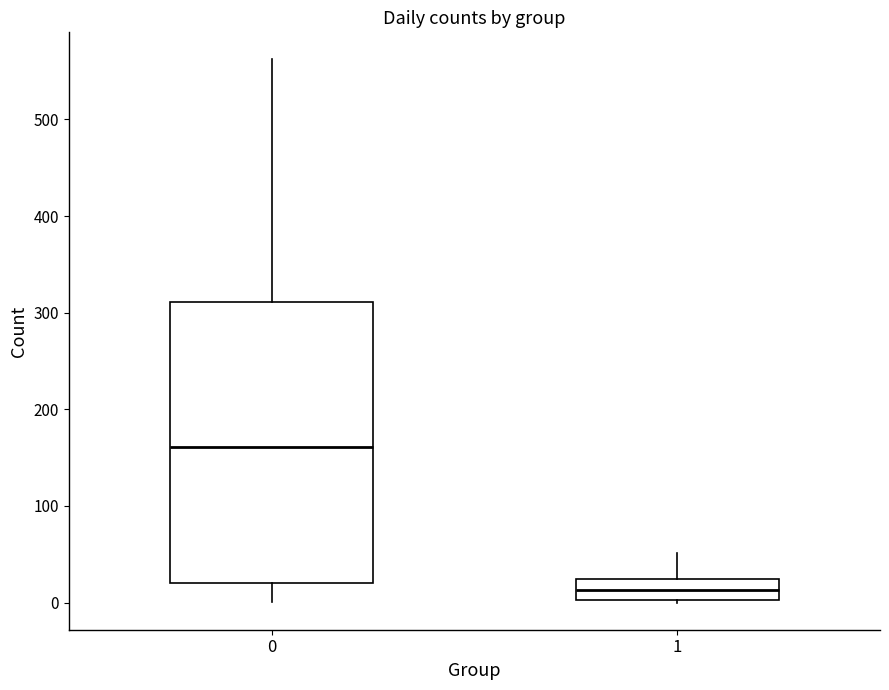

Reading left to right, transcribe this box plot: for each box, give where its median line is, the range the box spans, and where its two whiskers end, as read against the y-axis. The values are not printed on the chart, so give them approximately, as read against the axis.

0: median 160, box 20 to 310, whiskers 0 to 560
1: median 10, box 0 to 20, whiskers 0 to 50